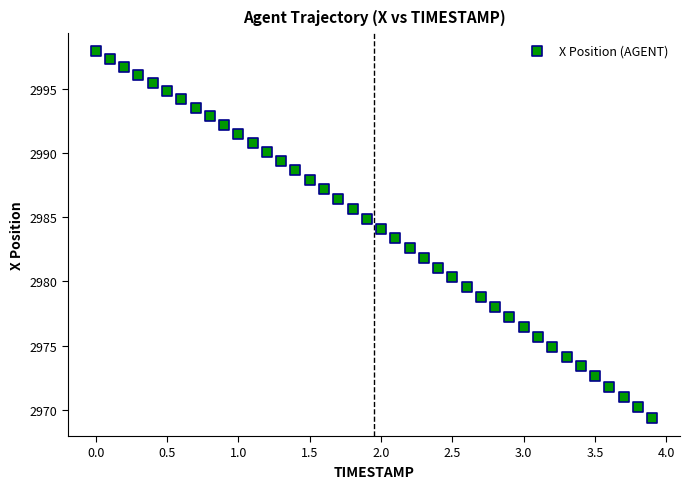

What is the range of X values (max minus min)?

3.9